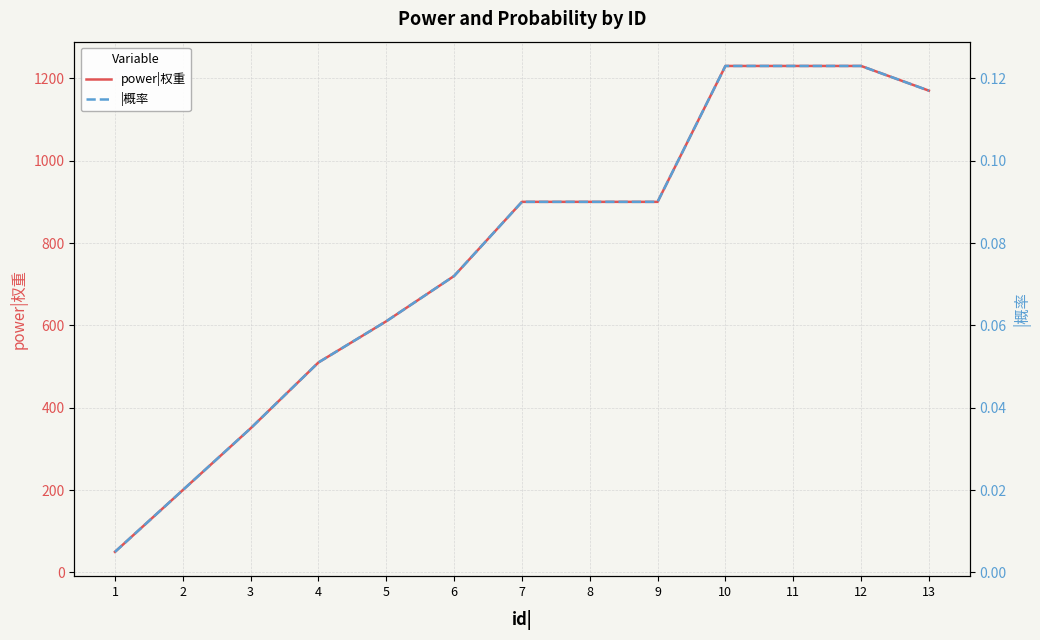

At which category is the sum across all series the highest?

10